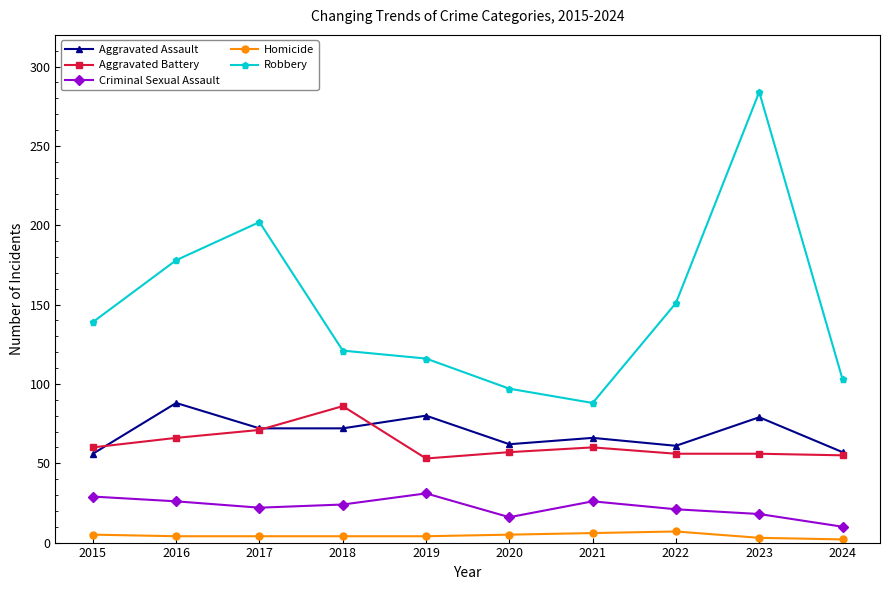

Does the chart have visible grid lines?

No